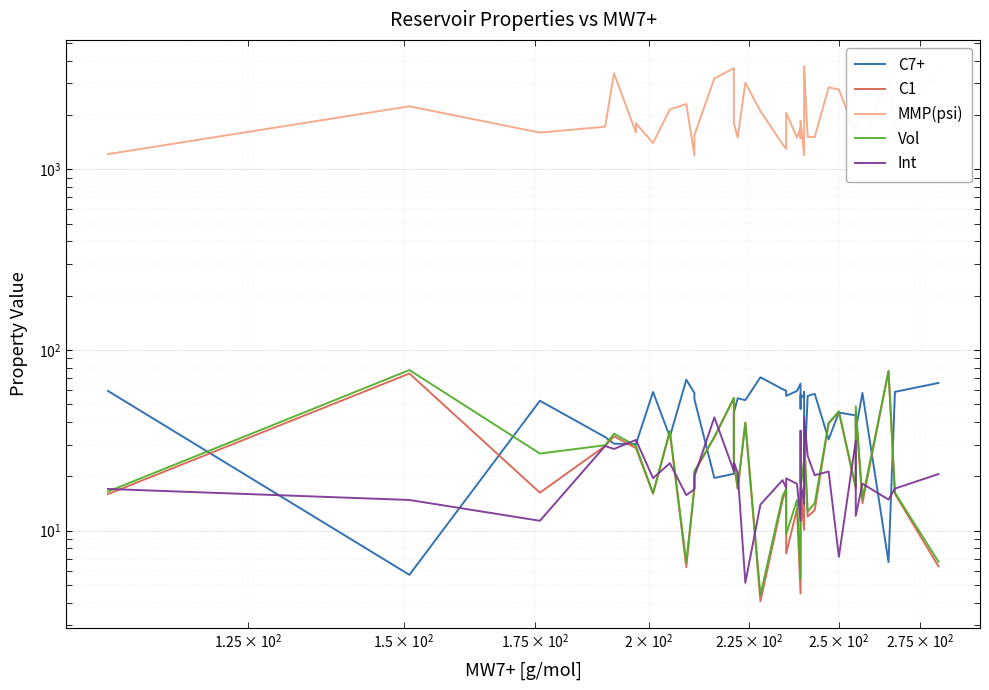

How many distinct data groups are displayed?

5